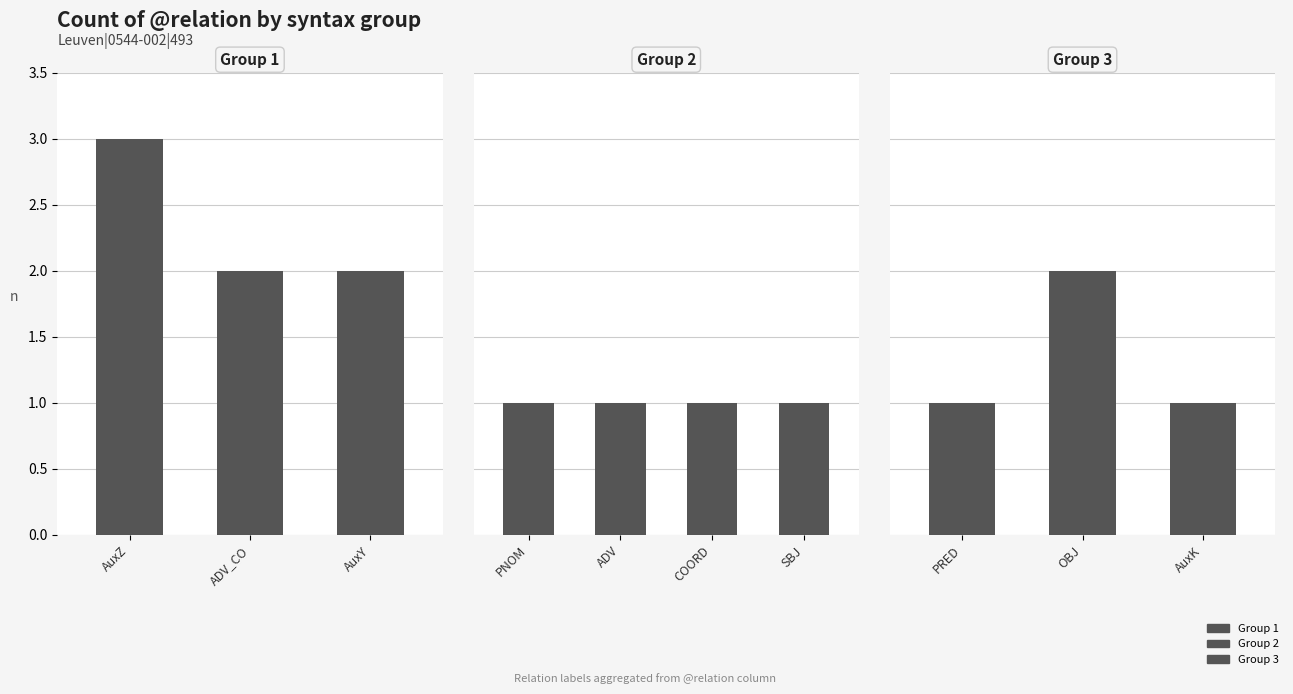

What is the ratio of the value at ADV to the value at ADV_CO?

0.5